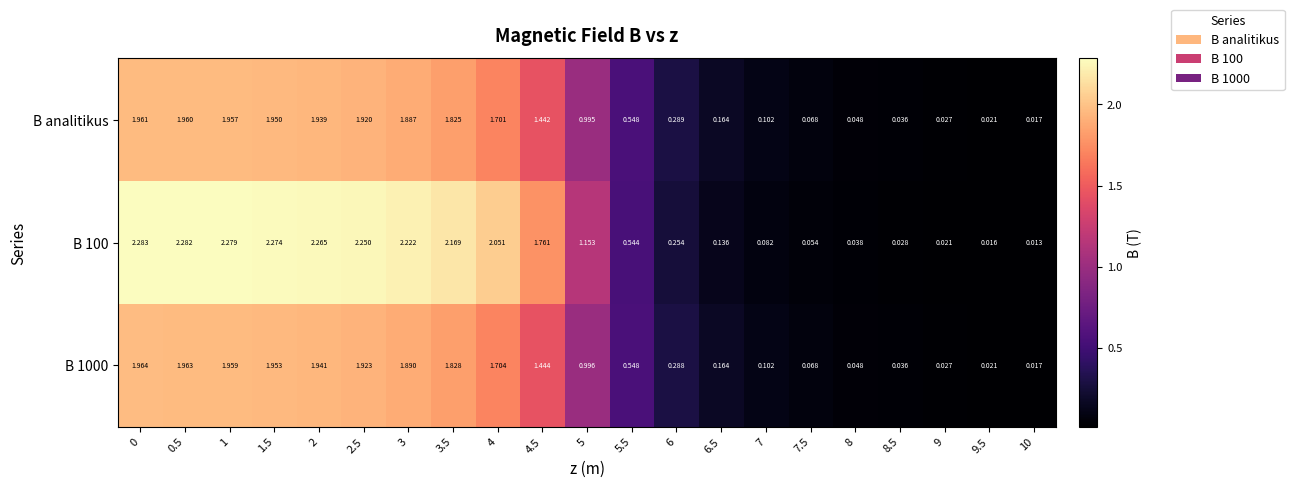

Which series has the largest range (max minus min)?

B 100